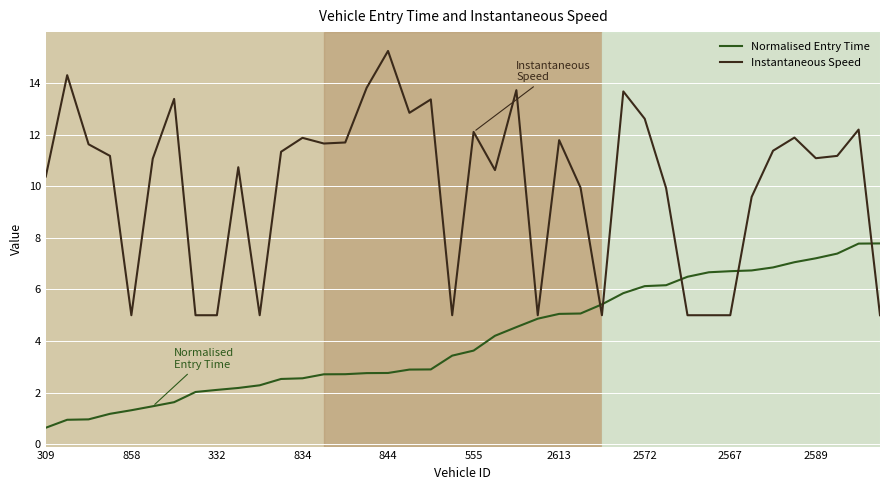

Rank the series by their average value, from highest to lowest.

Instantaneous Speed, Normalised Entry Time